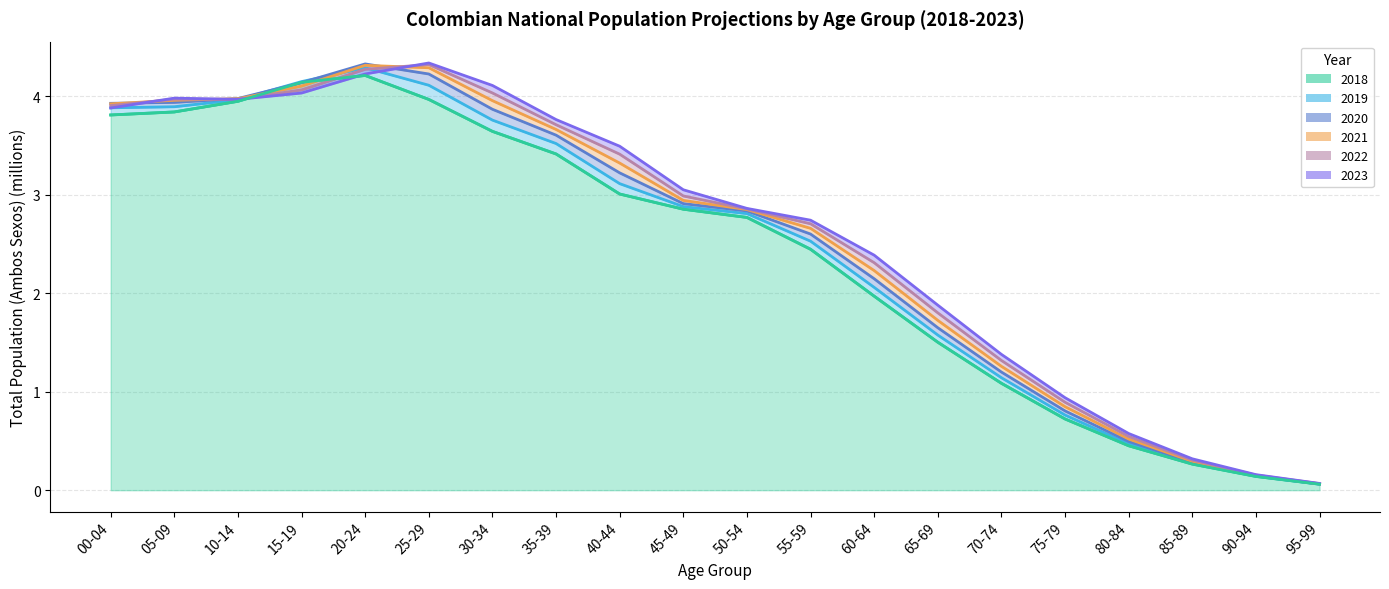

The value of 2021 at 65-69 is 0.4. True or false?

False